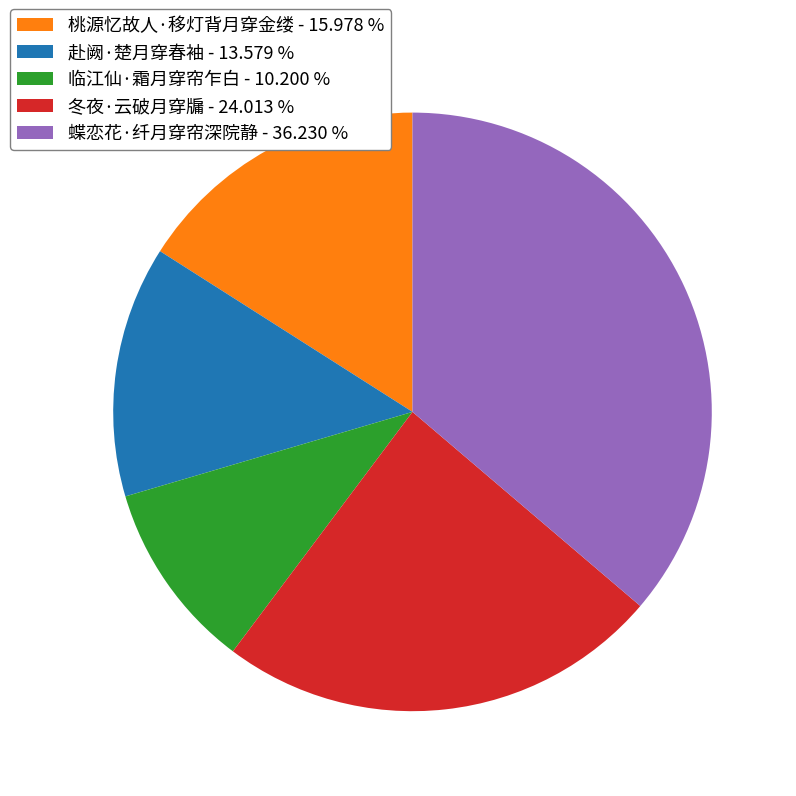

True or false: 桃源忆故人·移灯背月穿金缕 accounts for 16% of the total.

True